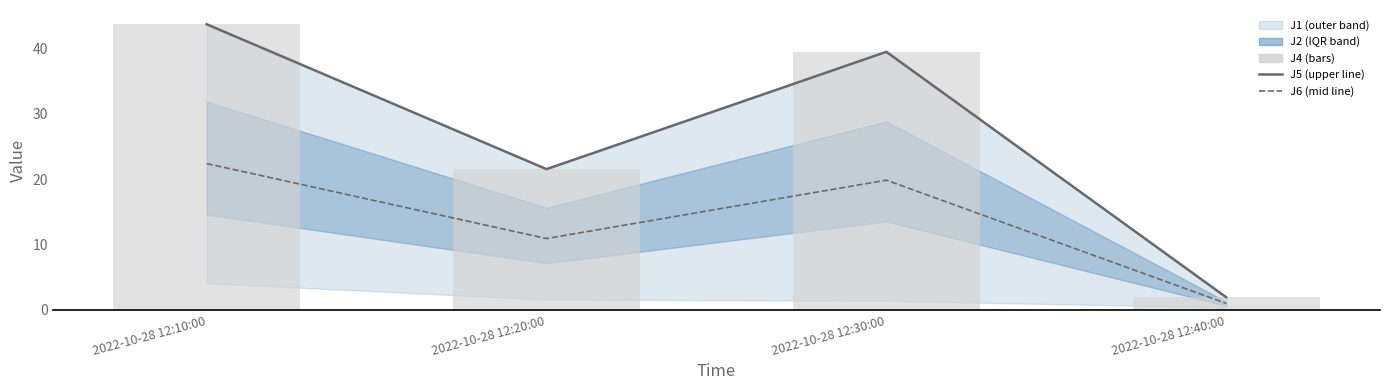

True or false: J4 has a value of 13.7 at 2022-10-28 12:20:00.

False